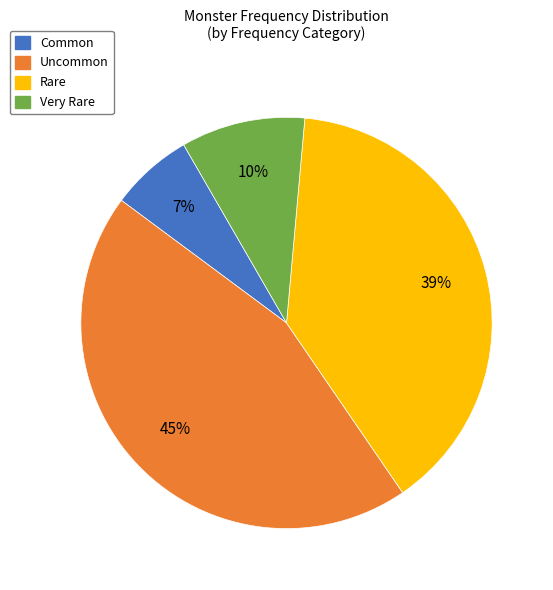

To the nearest percent, what is the difference between the largest and smallest slice percentages?

38%